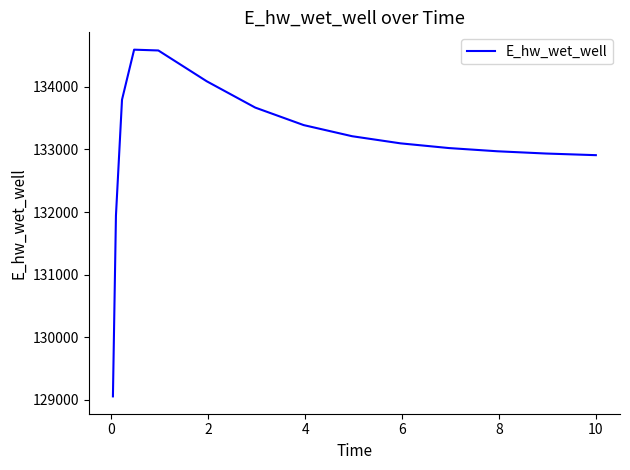

What is the smallest value displayed?

129056.9